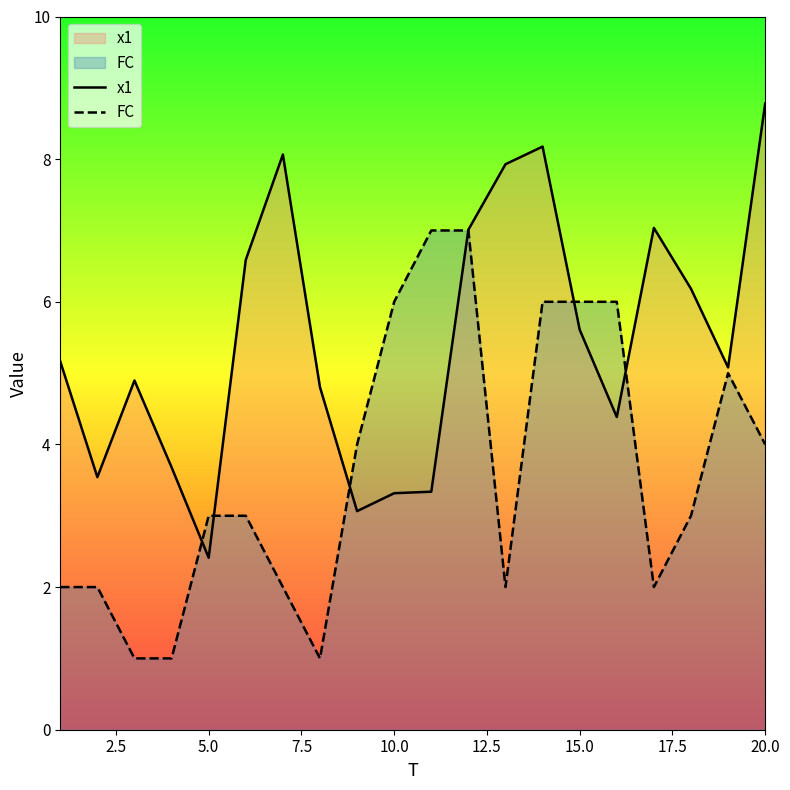

What is the difference between the maximum and second lowest values in the x1 series?

5.7